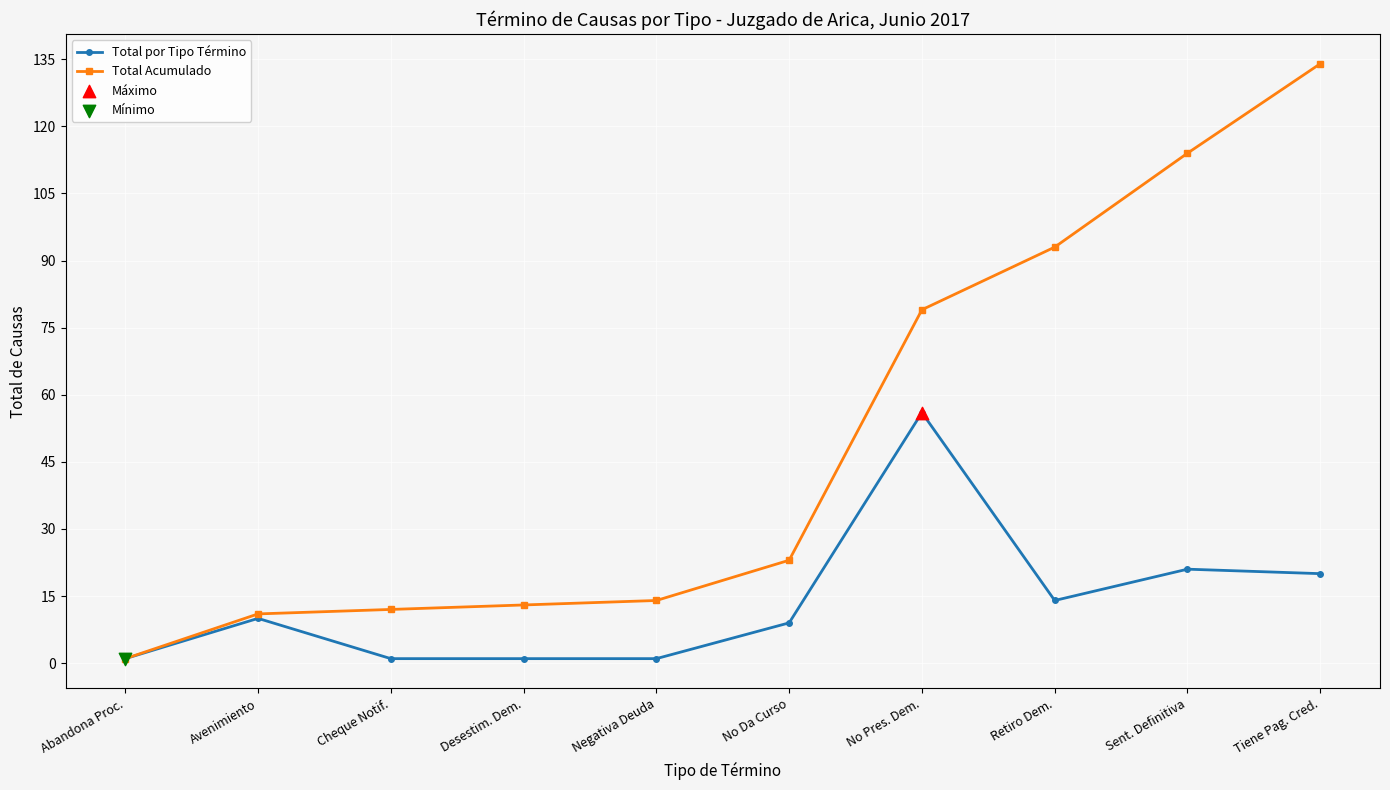

What is the total value across all series at Abandona Proc.?

2